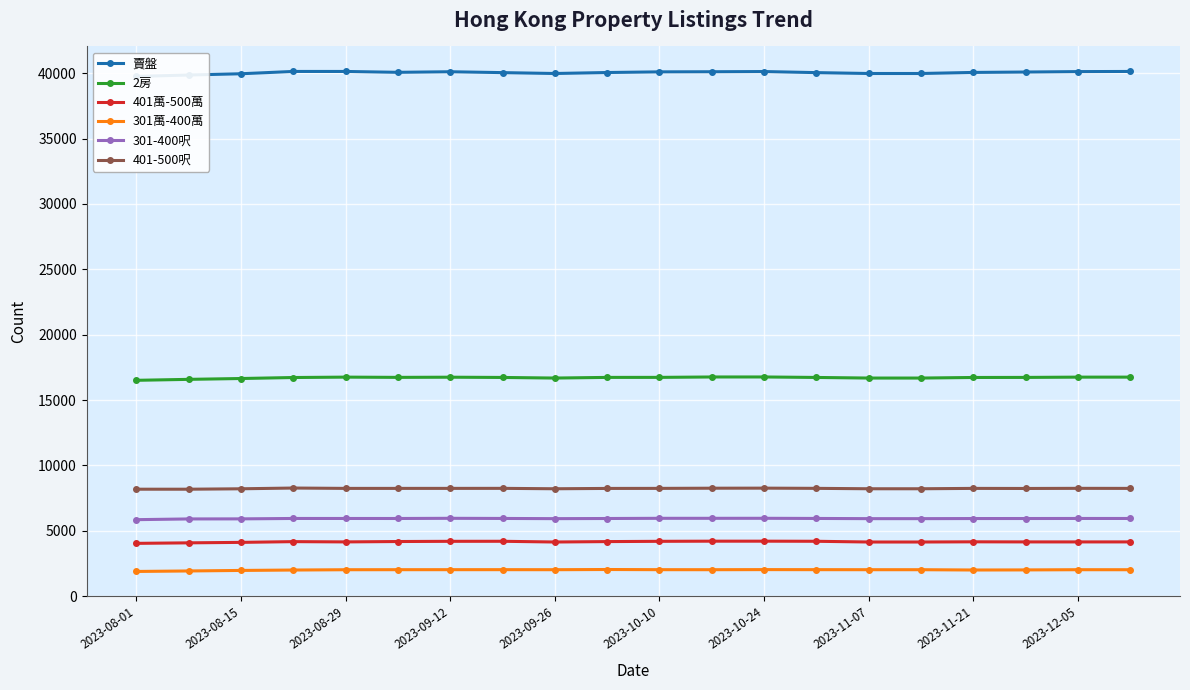

How many interior local peaks does the 401-500呎 series have?

5